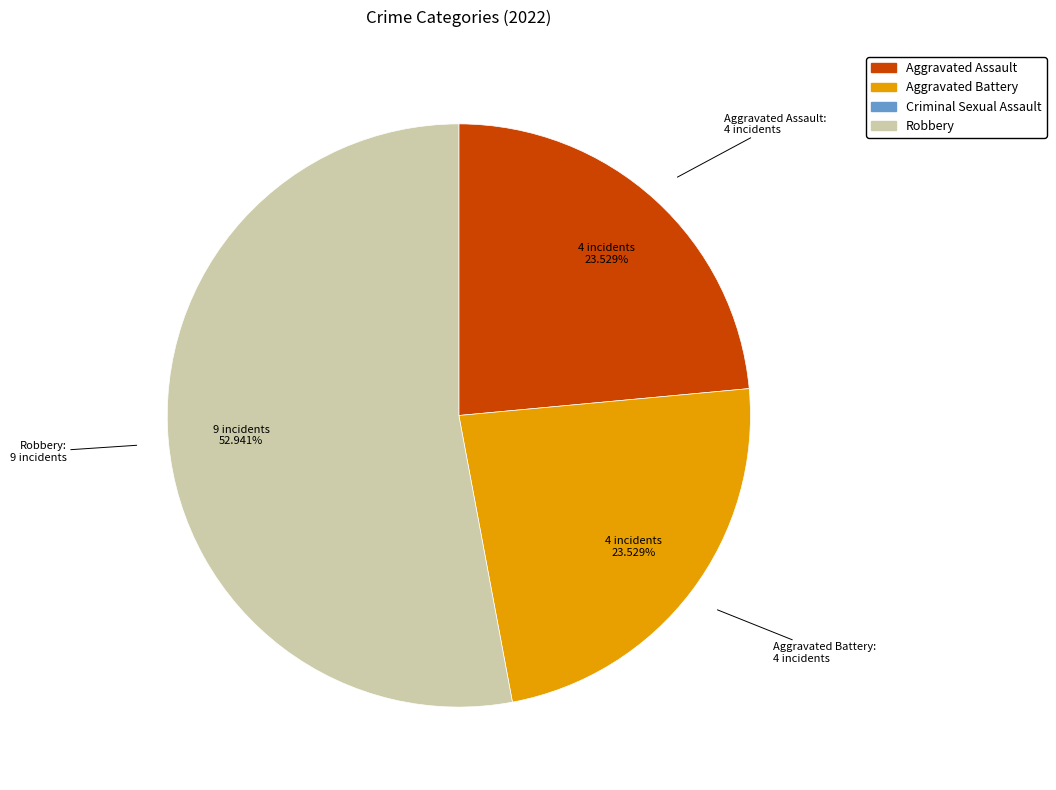

Between Robbery and Aggravated Battery, which is larger?

Robbery